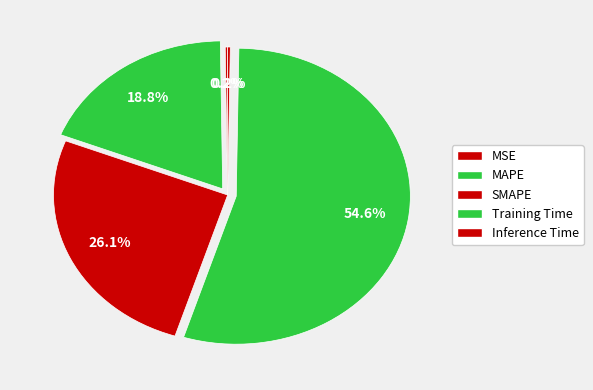

Is it true that MSE is 1% of the pie?

False